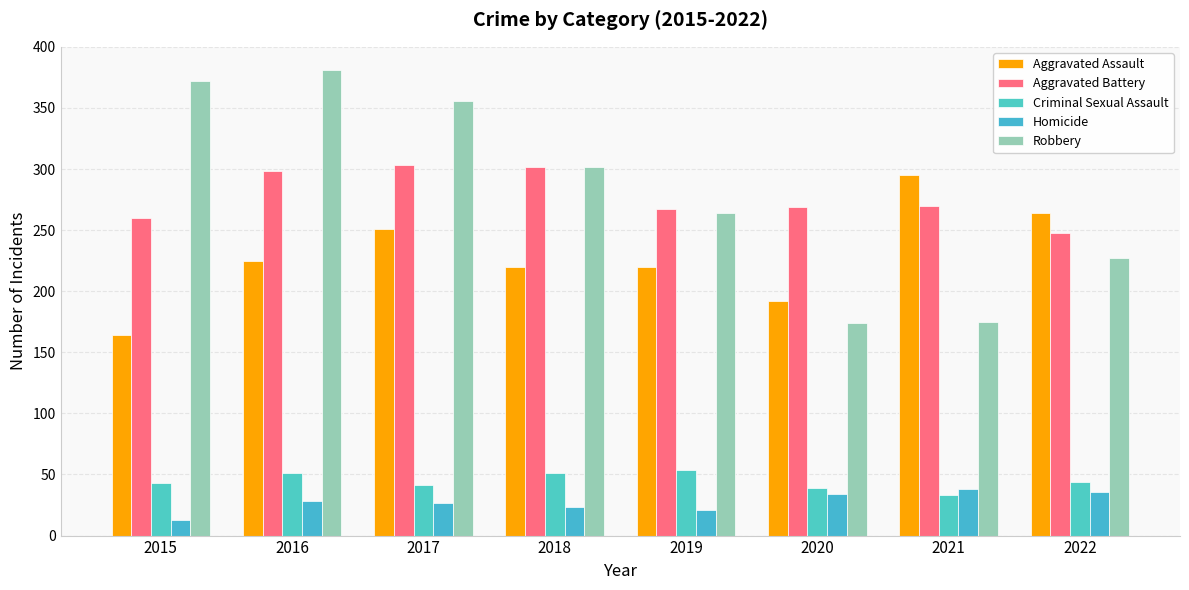

Reading left to right, transcribe all the data shown in this chart.

Aggravated Assault: 164	225	251	220	220	192	295	264
Aggravated Battery: 260	298	303	302	267	269	270	248
Criminal Sexual Assault: 43	51	41	51	54	39	33	44
Homicide: 13	28	27	23	21	34	38	36
Robbery: 372	381	356	302	264	174	175	227